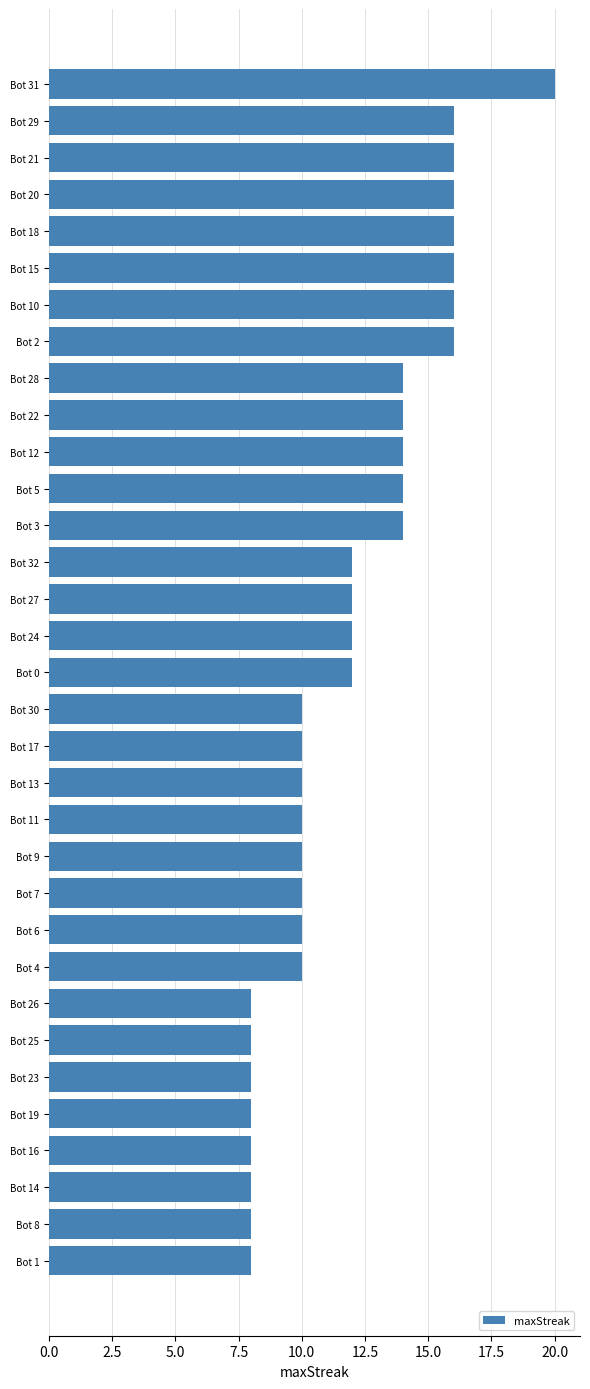

How many bars are there in total?

33